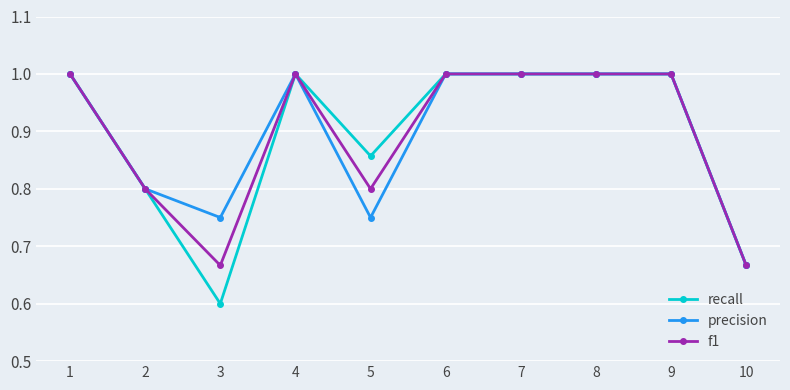

Does the chart display data point markers on the line(s)?

Yes